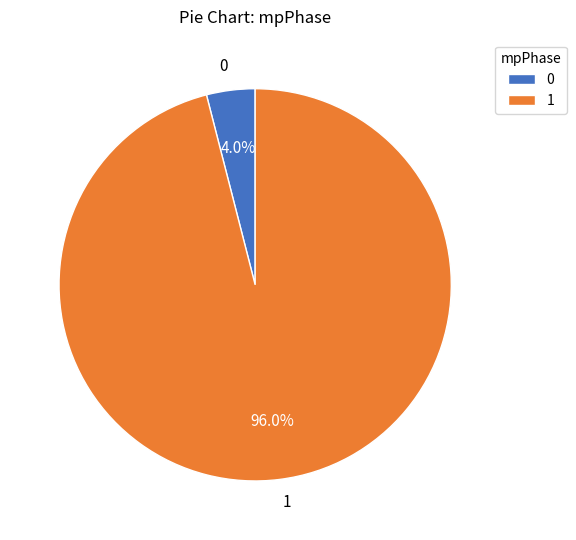

What percentage do 0 and 1 together represent?

100.0%